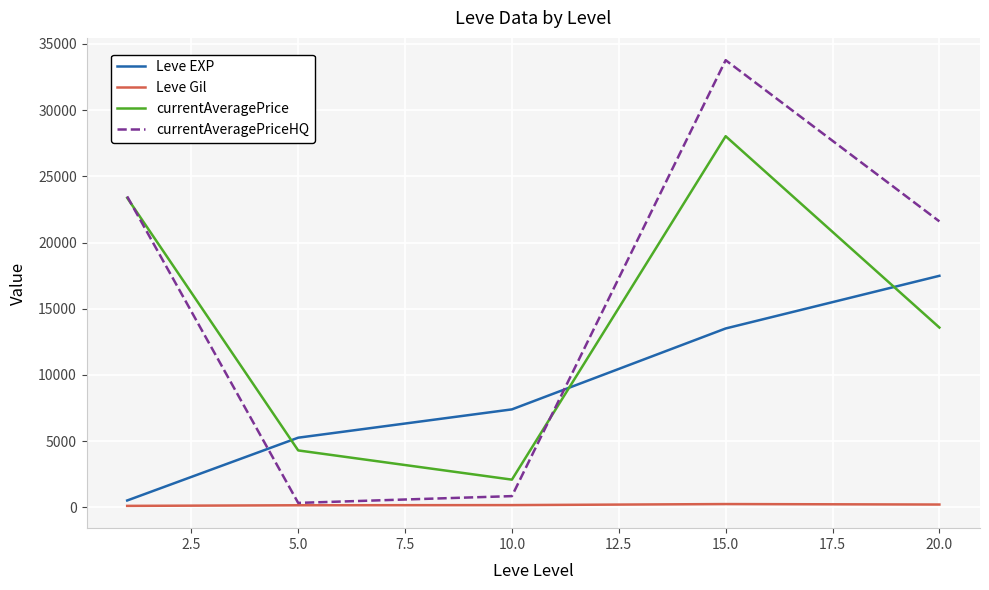

True or false: currentAveragePrice and Leve EXP intersect in this chart.

True